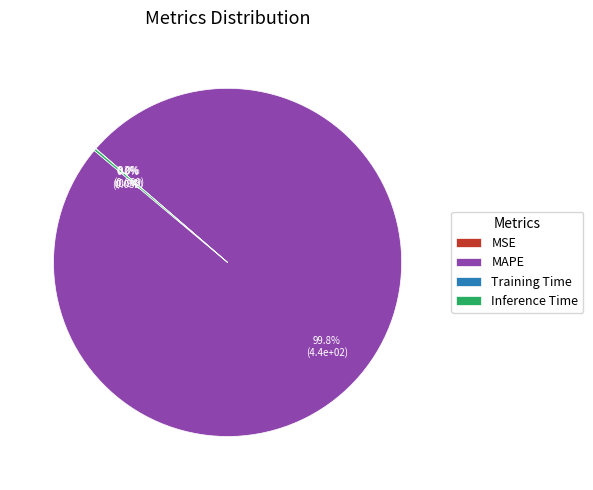

What is the largest slice in the pie chart?

MAPE